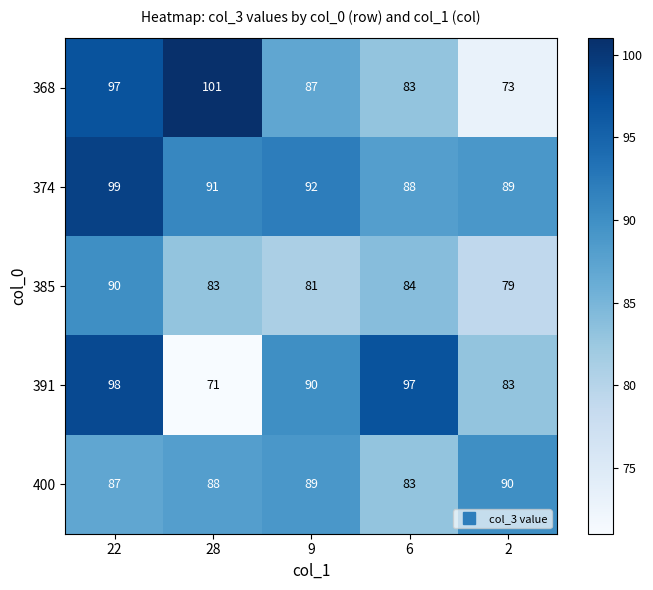

Which series has the largest range (max minus min)?

368